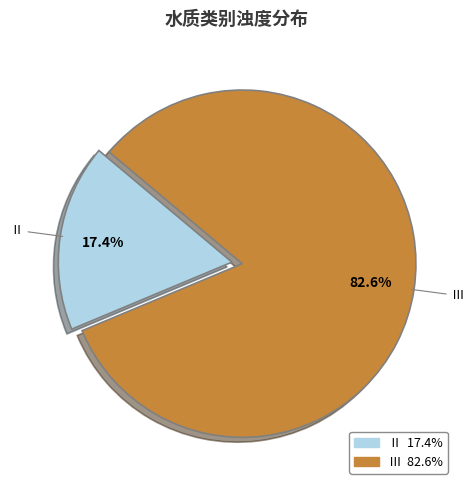

Is there a majority slice in this chart?

Yes